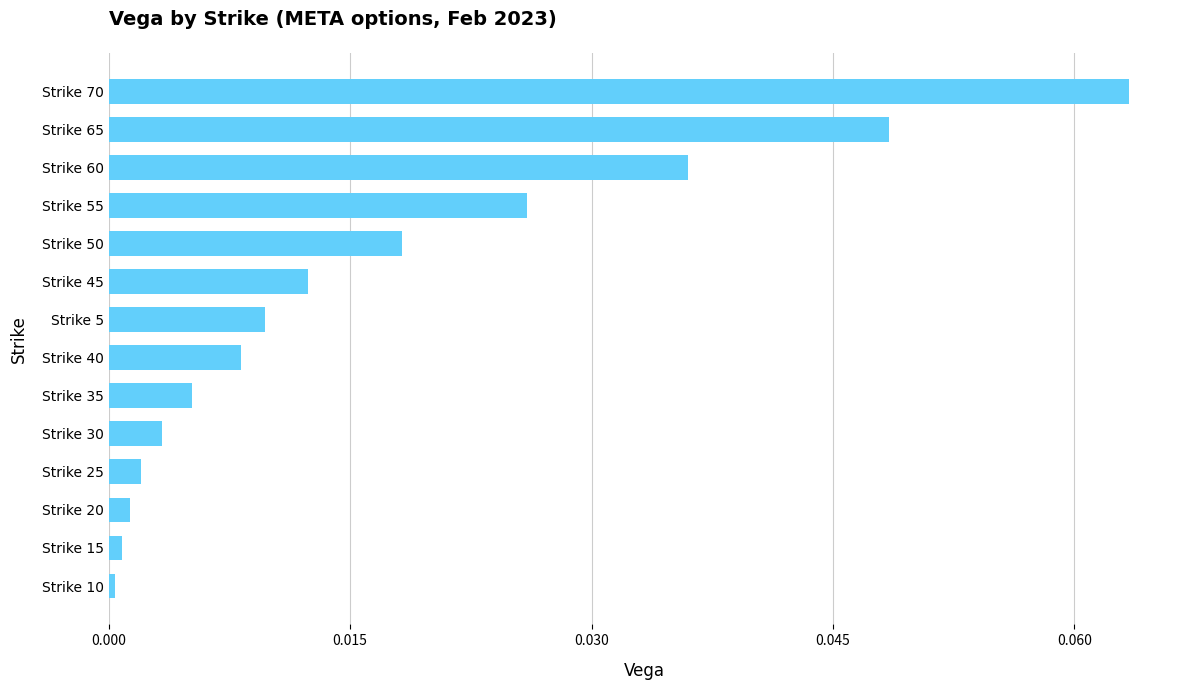

True or false: the data shows 0.0 at Strike 55.

True